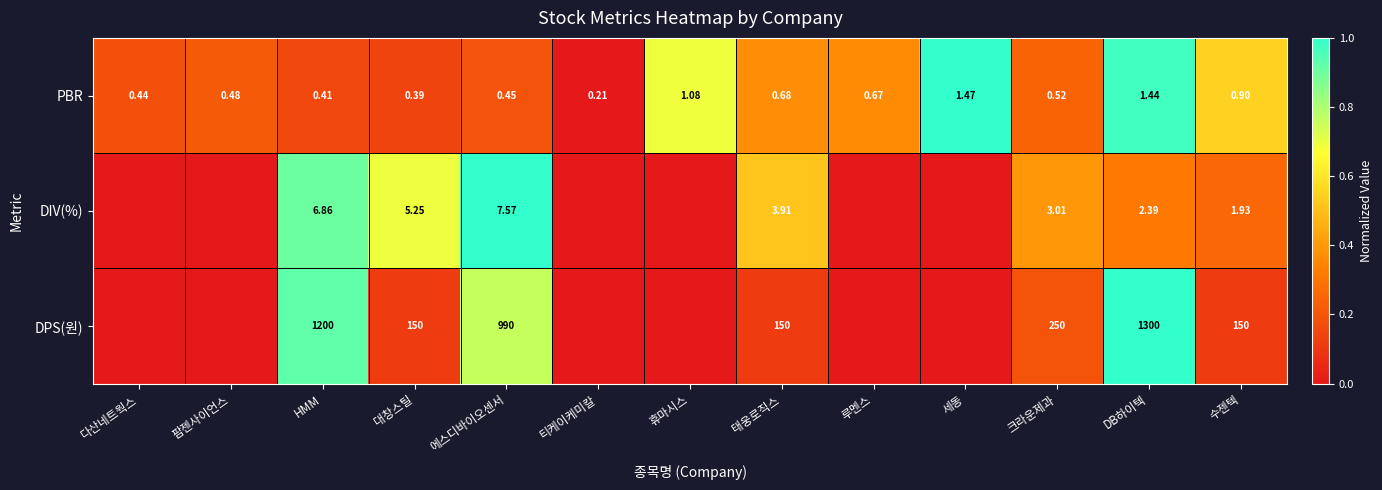

Rank the series at 수젠텍 from highest to lowest value.

DPS(원), DIV(%), PBR